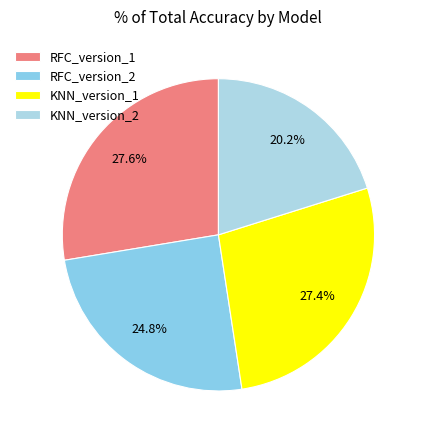

How many segments does this pie chart have?

4